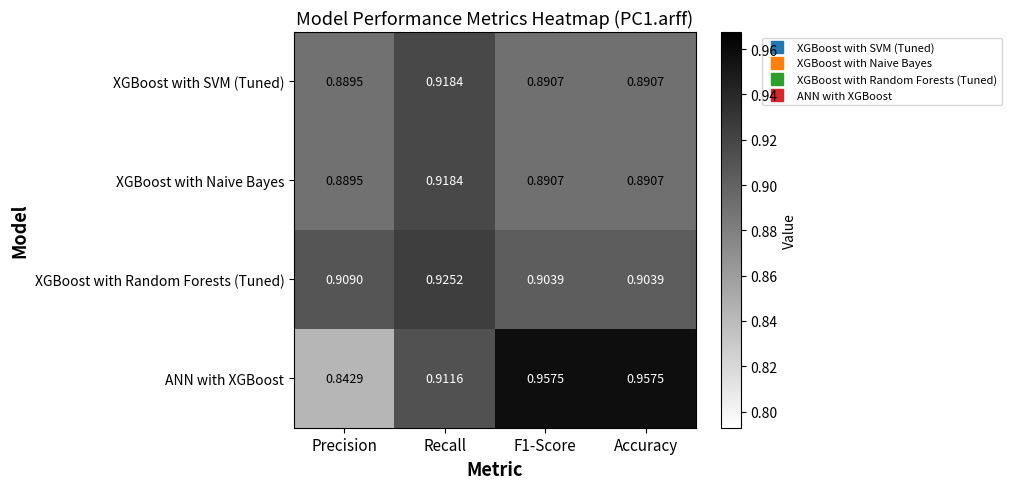

At which category is the sum across all series the highest?

Recall